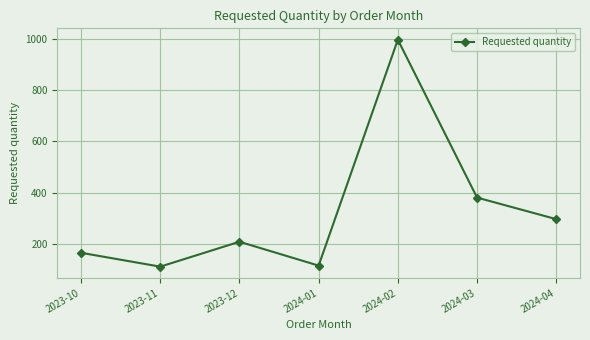

Which has a higher value, 2024-02 or 2023-12?

2024-02